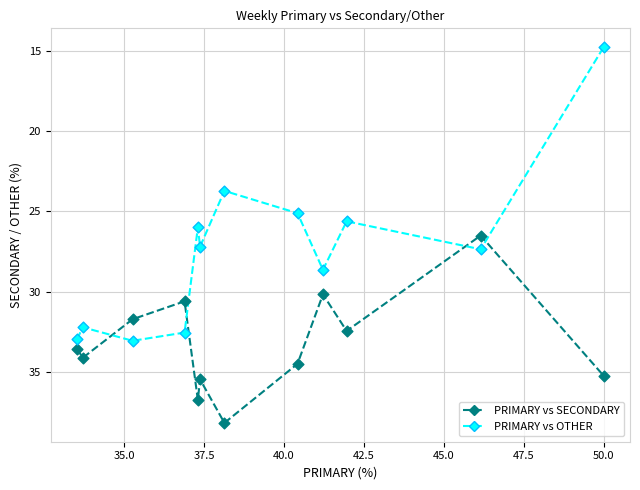

Which series contains the highest Y value?

PRIMARY vs SECONDARY